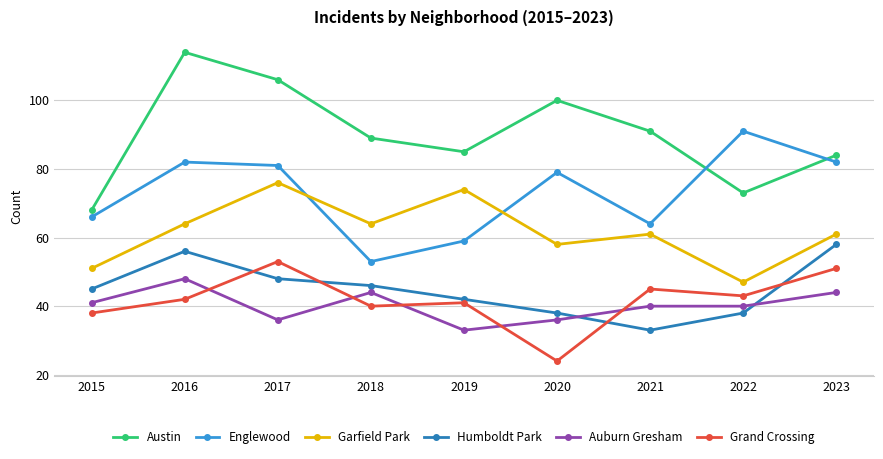

What is the value of the Grand Crossing point at the 1st from the left?

38